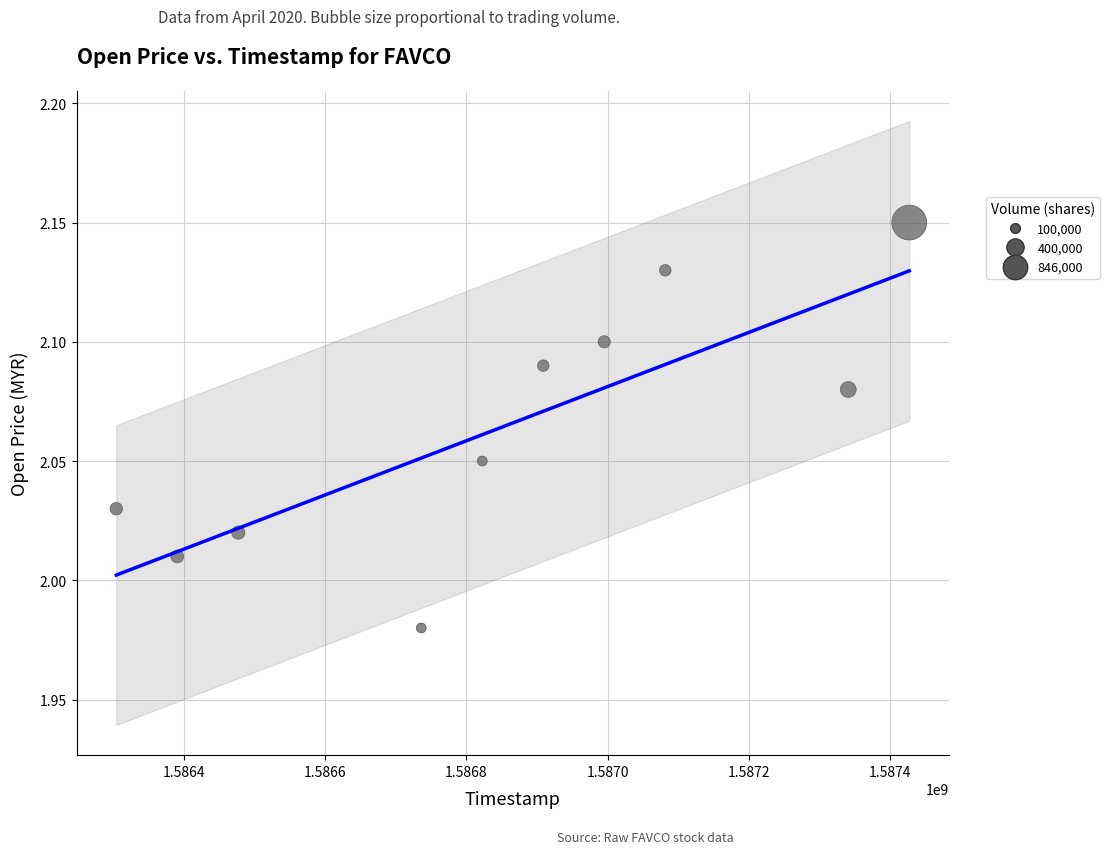

What is the range of X values (max minus min)?

1123200.0